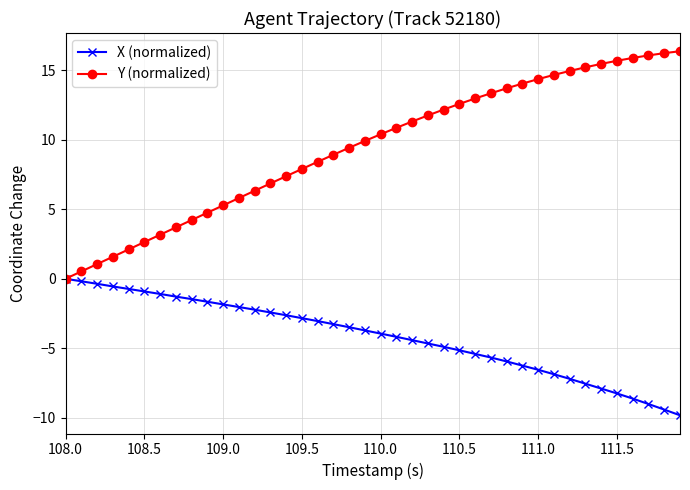

What is the smallest value displayed?

-9.8